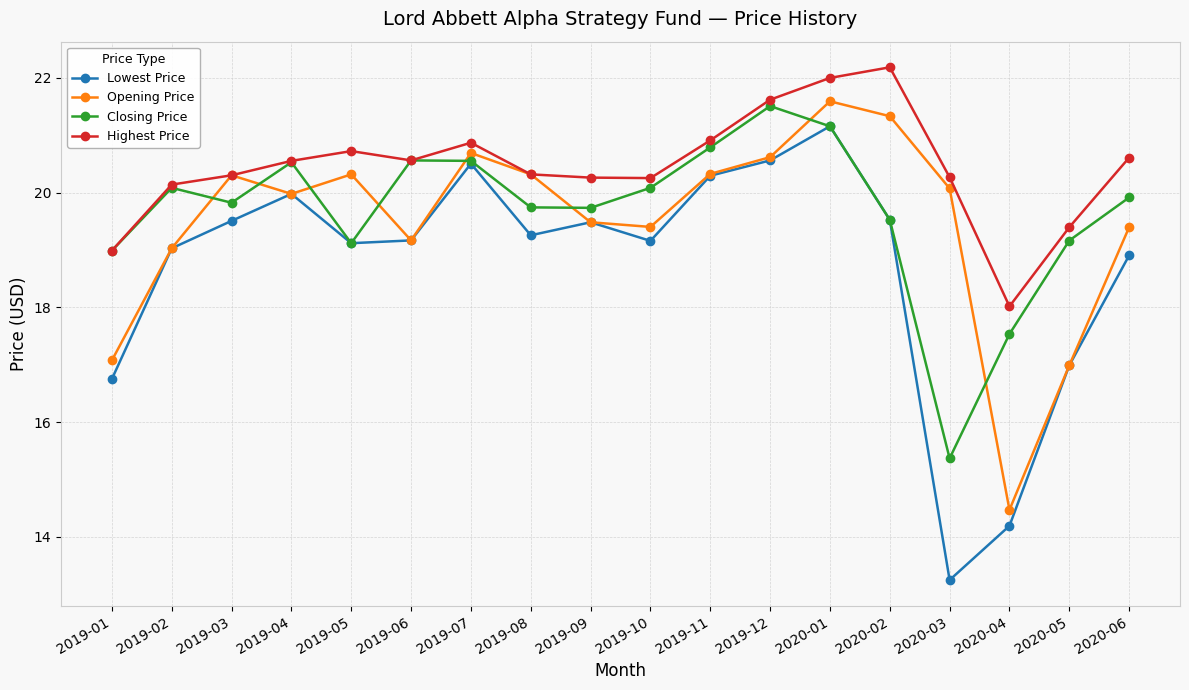

At which label does Lowest Price reach its minimum?

2020-03